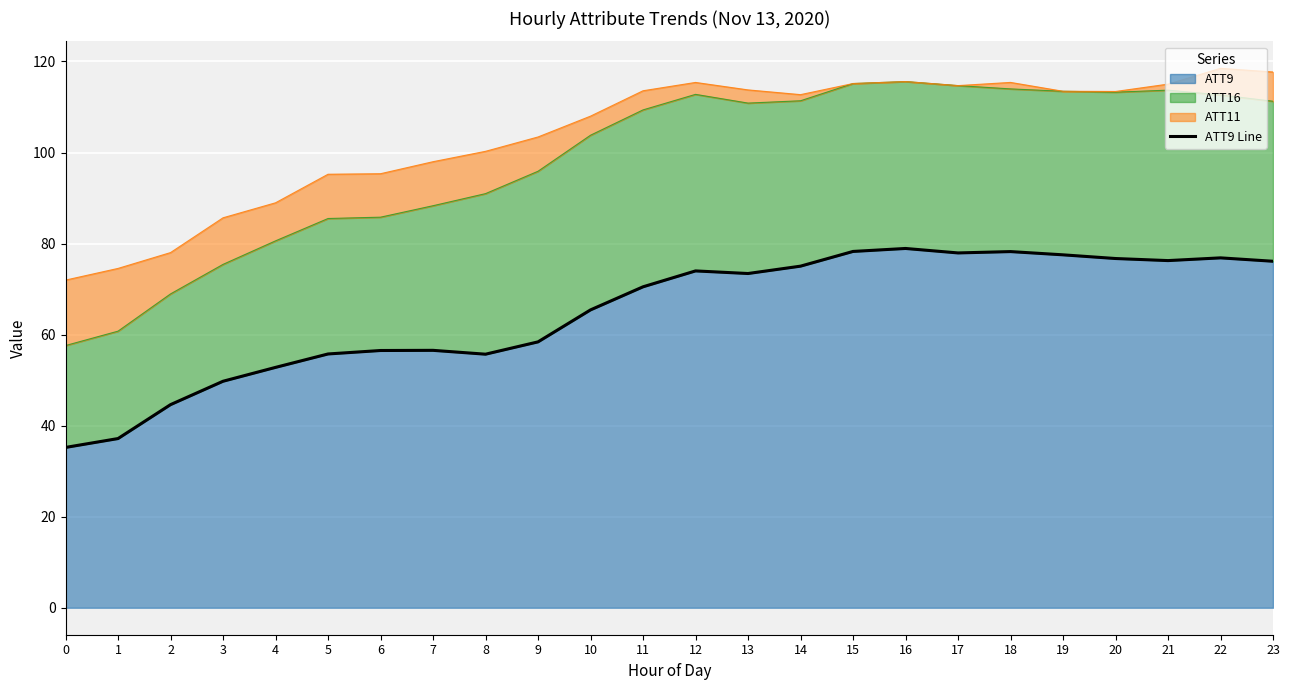

Where does the data first go above 73?

12